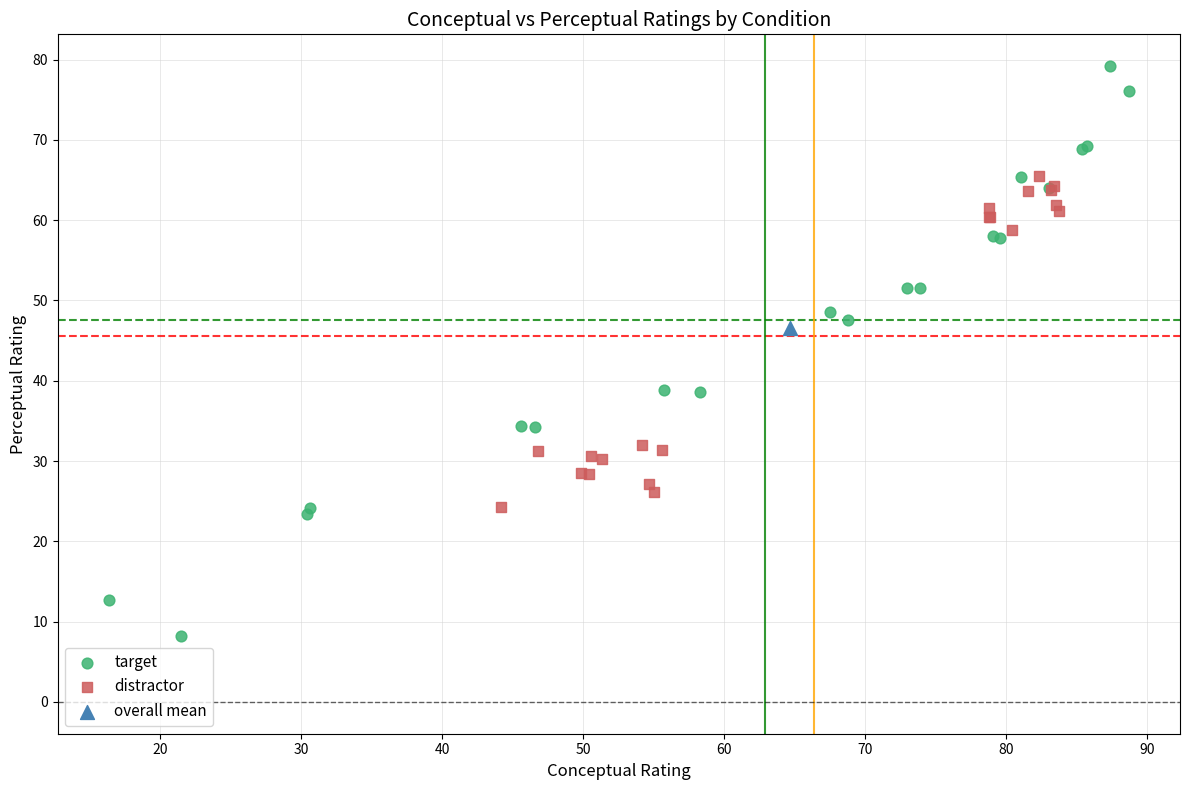

What are all the series names shown in the legend?

target, distractor, overall mean